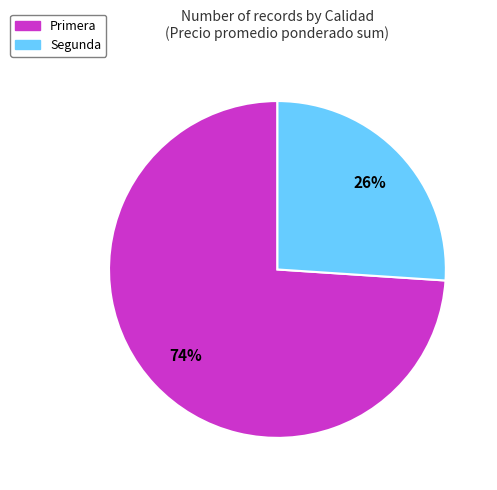

What is the largest slice in the pie chart?

Primera